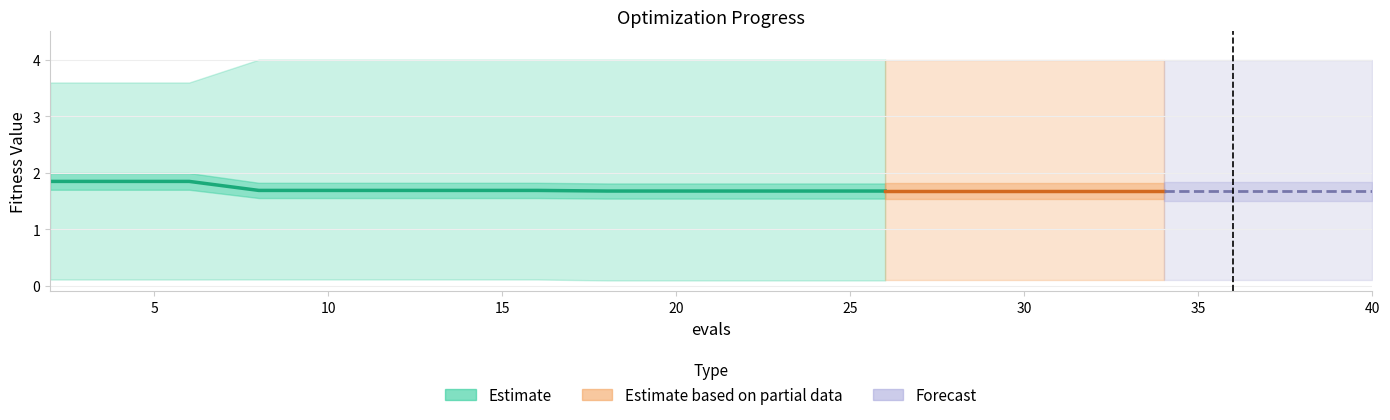

What is the greatest value displayed?

1.8